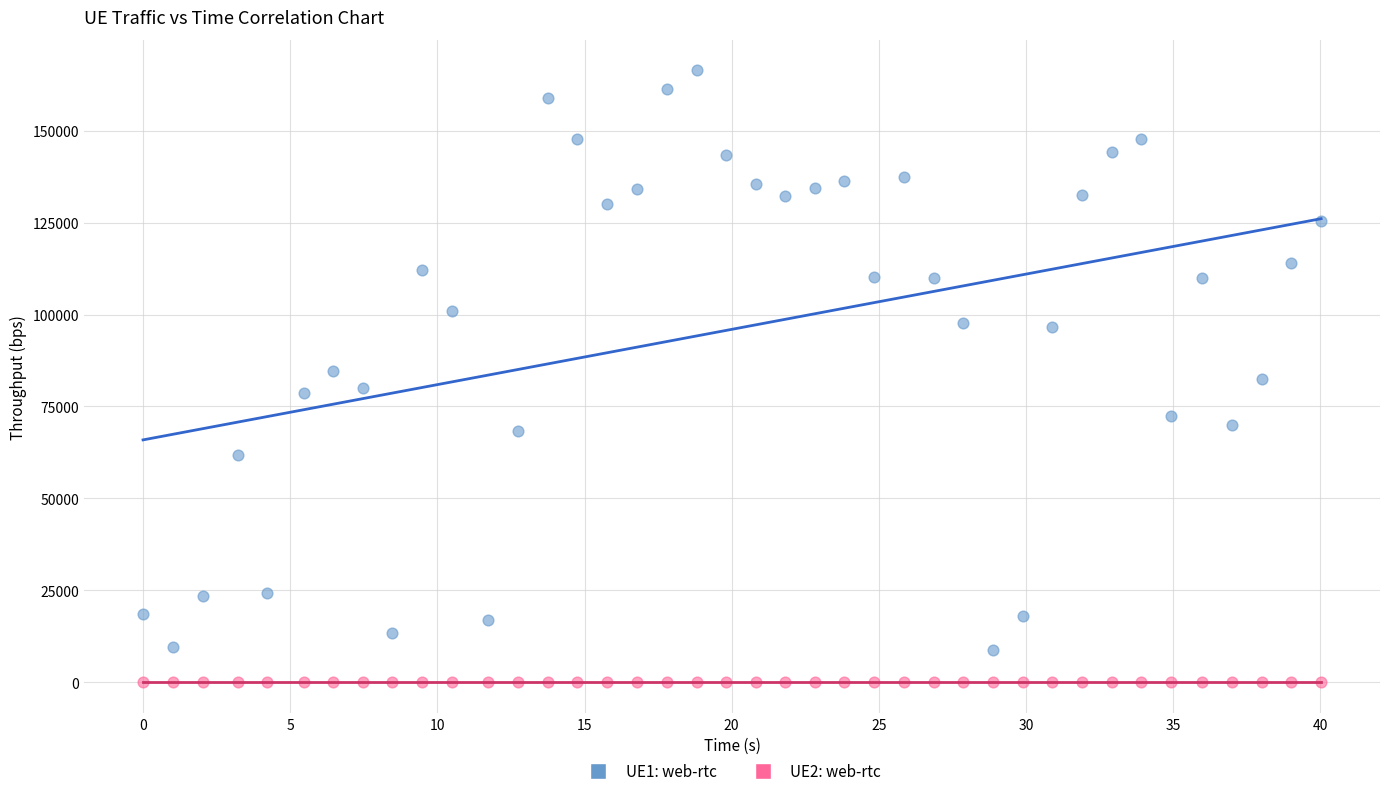

Which series reaches the maximum Y coordinate?

UE1: web-rtc